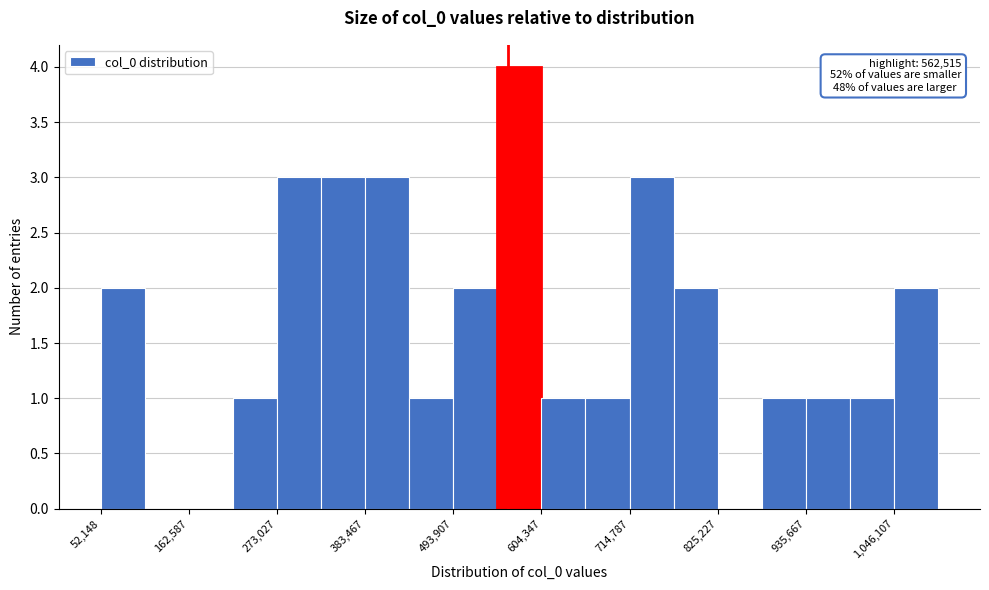

Read against the x-axis, roughly where is the centre of the tallest bar?

580000